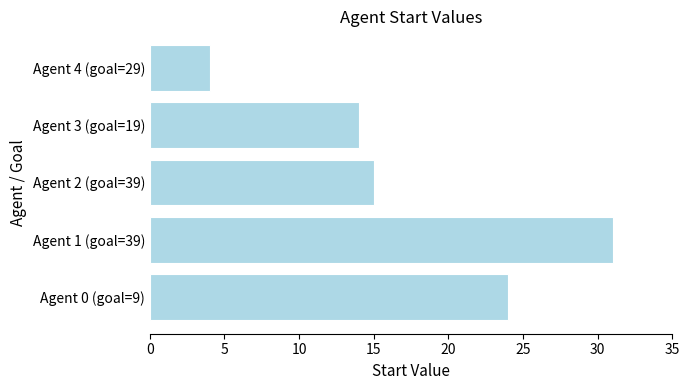

Does the chart contain stacked bars?

No